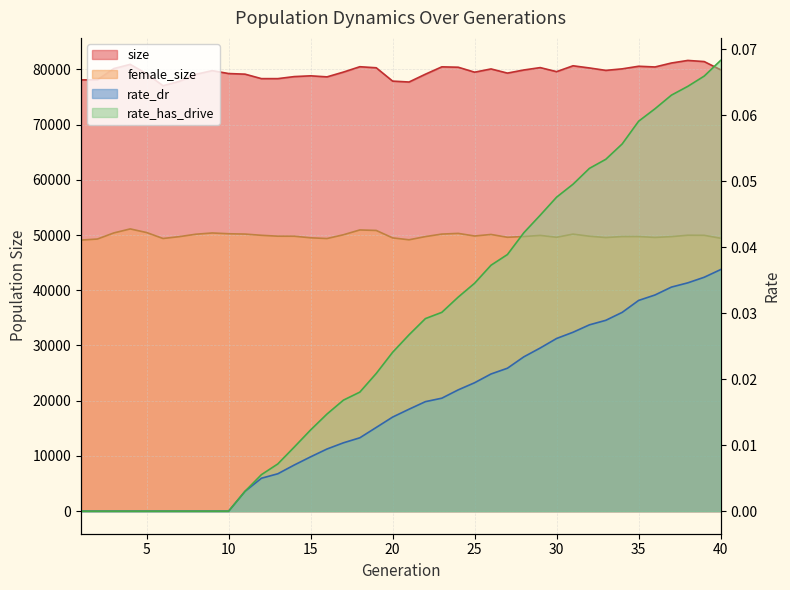

How many categories are shown in the chart?

40